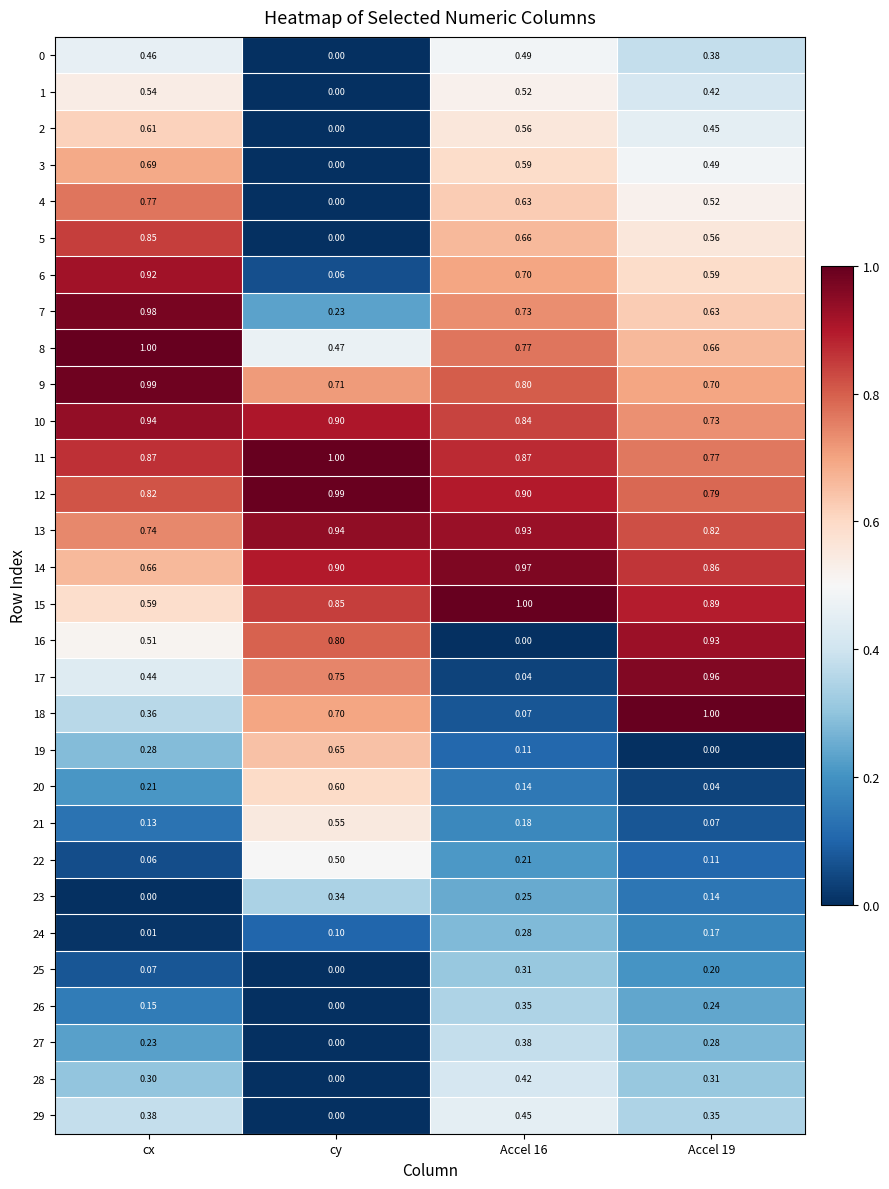

At which category is the sum across all series the highest?

cx